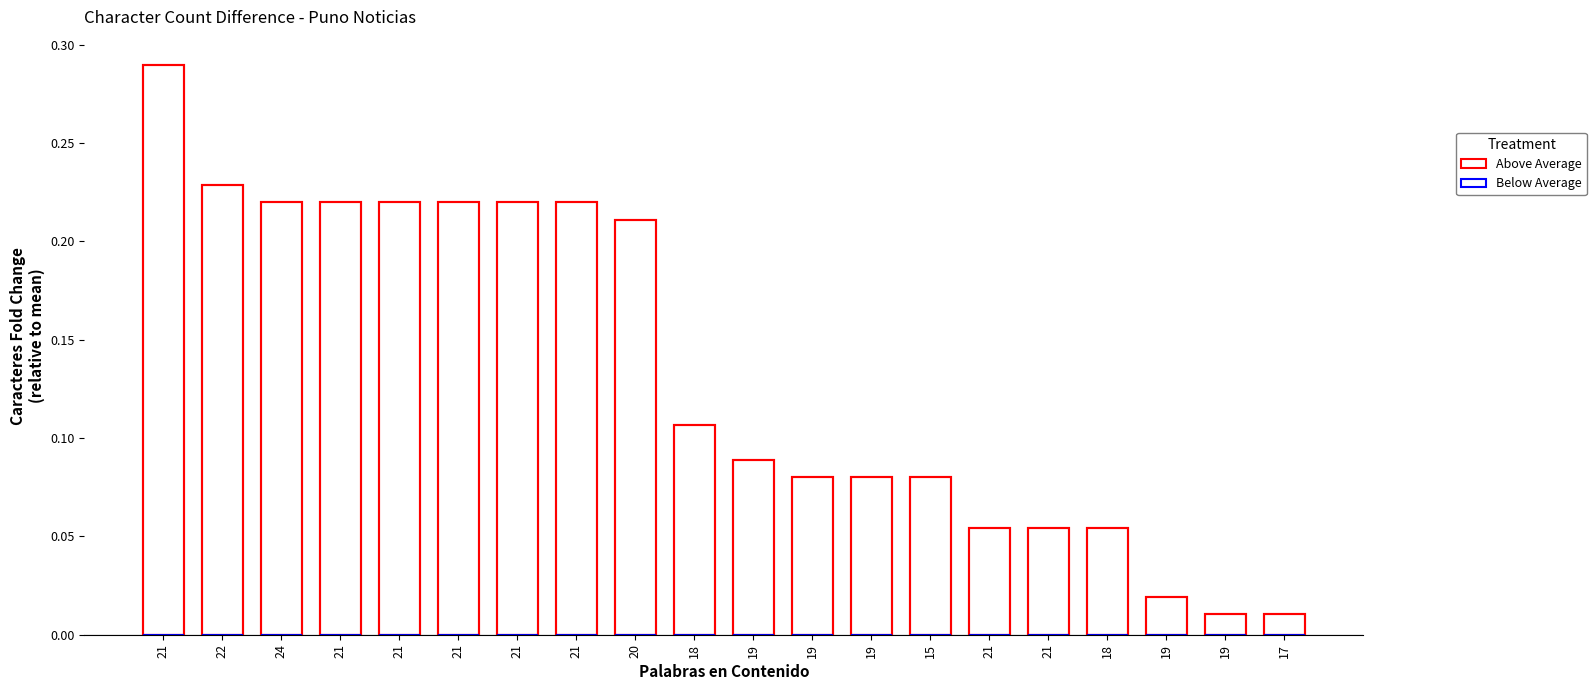

Reading left to right, list all the values displayed in this chart.

Above Average: 21=0.3	22=0.2	24=0.2	21=0.2	21=0.2	21=0.2	21=0.2	21=0.2	20=0.2	18=0.1	19=0.1	19=0.1	19=0.1	15=0.1	21=0.1	21=0.1	18=0.1	19=0.0	19=0.0	17=0.0
Below Average: 21=0.0	22=0.0	24=0.0	21=0.0	21=0.0	21=0.0	21=0.0	21=0.0	20=0.0	18=0.0	19=0.0	19=0.0	19=0.0	15=0.0	21=0.0	21=0.0	18=0.0	19=0.0	19=0.0	17=0.0